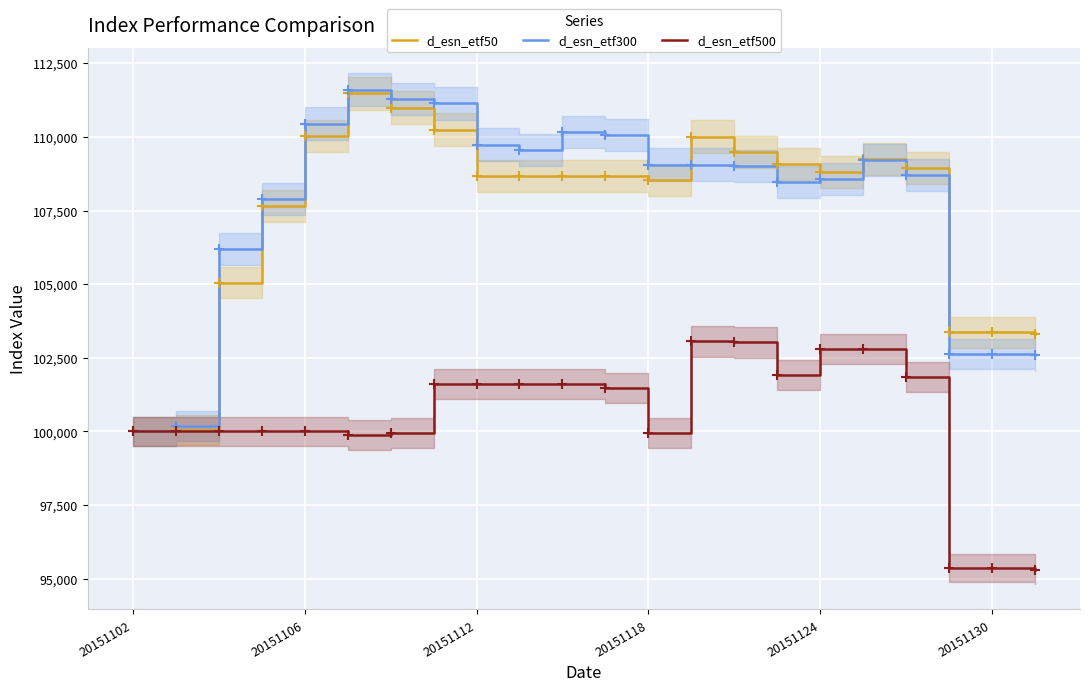

At how many categories does at least one series exceed 95914?

22